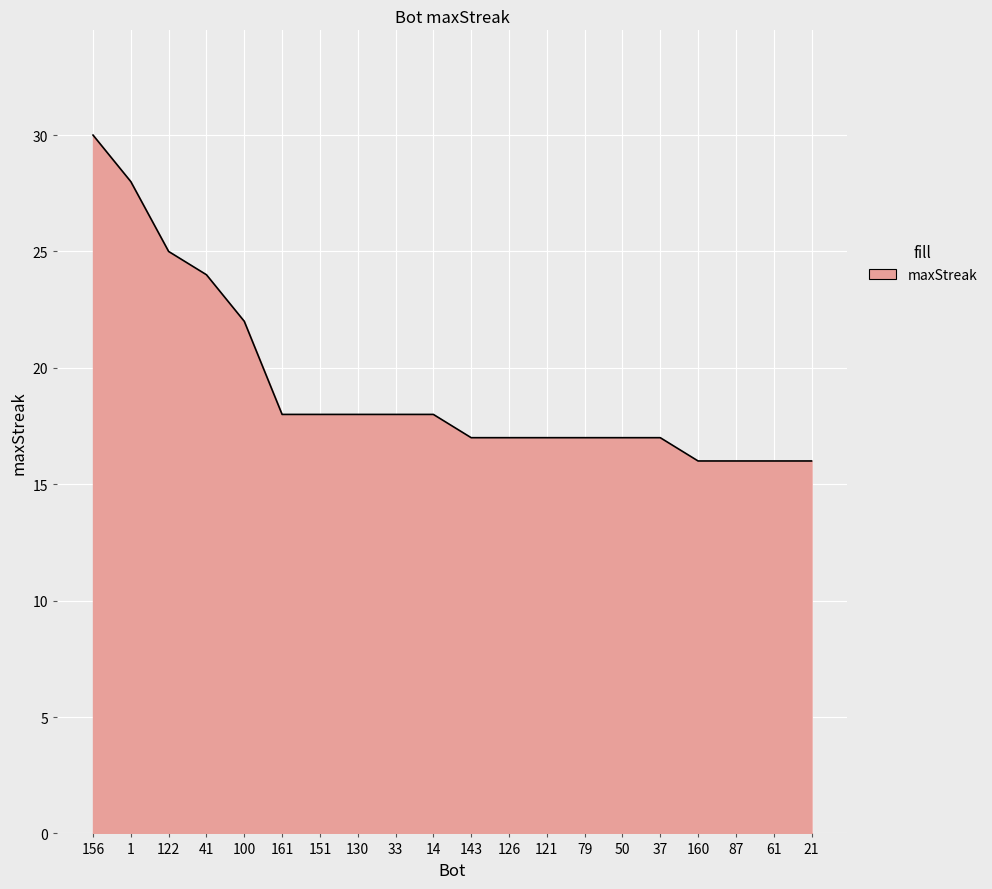

How many lines are shown in the chart?

1